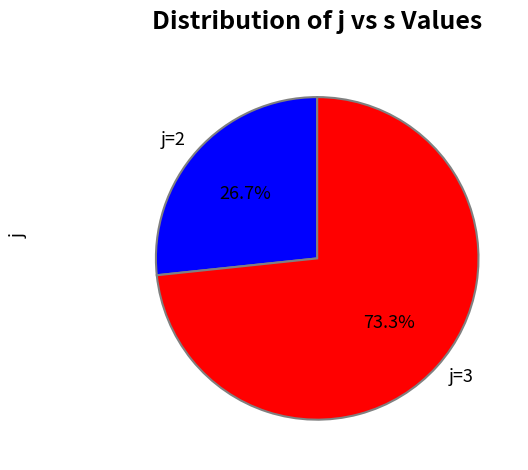

Rank the categories by value from lowest to highest.

j=2, j=3